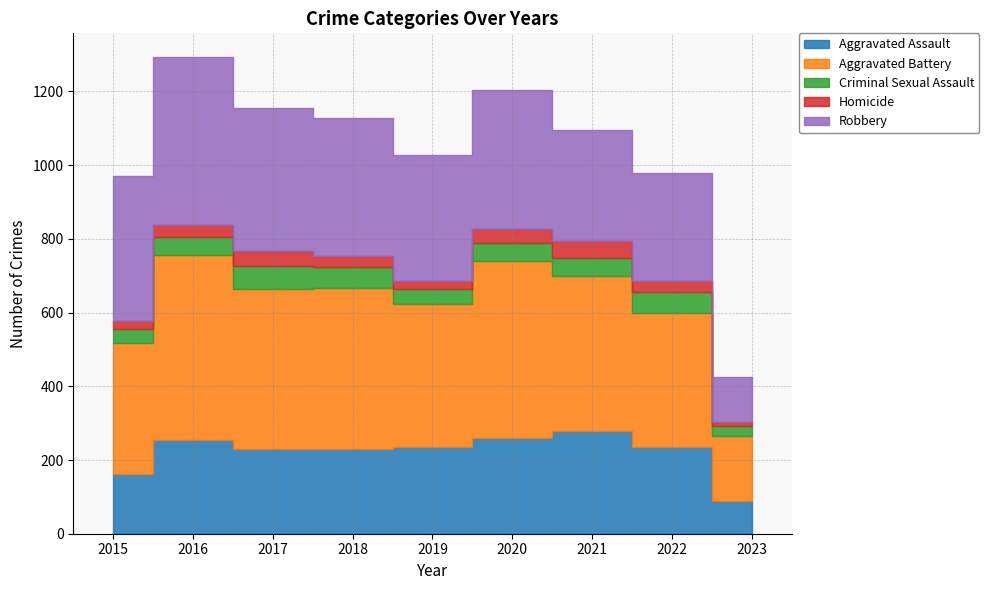

Reading right to left, extract all data points from this chart.

Aggravated Assault: 89	235	279	261	235	231	230	255	163
Aggravated Battery: 176	365	420	478	388	436	434	501	354
Criminal Sexual Assault: 27	56	50	49	40	56	62	49	38
Homicide: 12	29	46	39	24	31	42	33	23
Robbery: 121	295	300	378	340	375	386	455	393